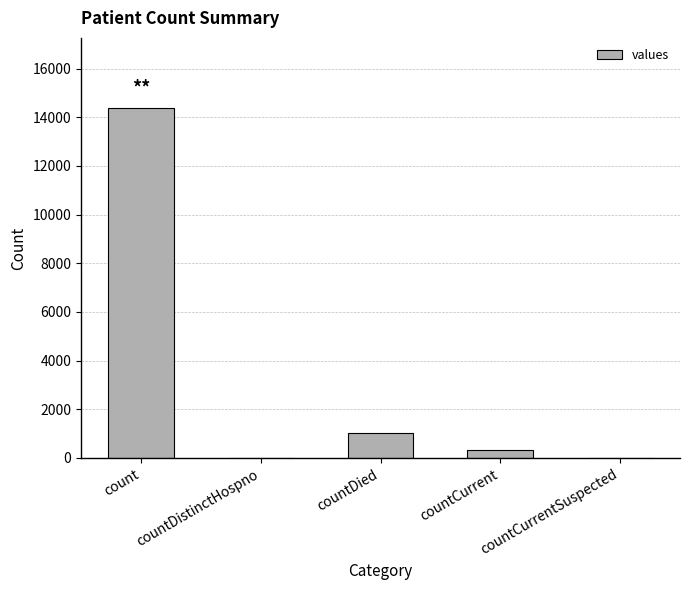

Reading left to right, extract all data points from this chart.

count=14387	countDistinctHospno=0	countDied=1026	countCurrent=324	countCurrentSuspected=0